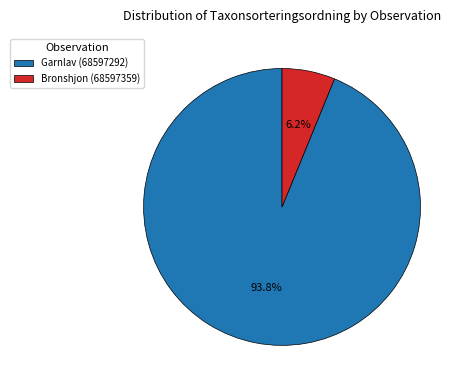

How many segments does this pie chart have?

2